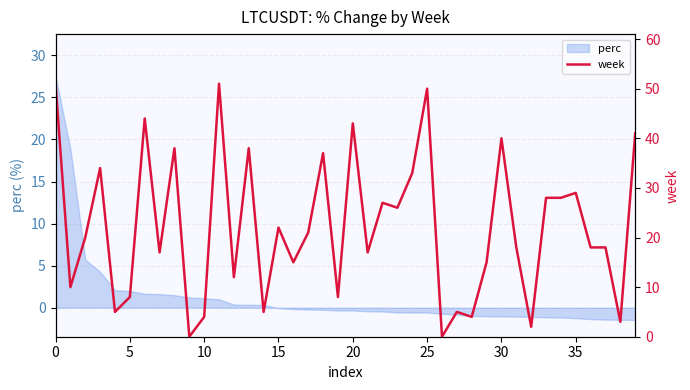

Does the chart display data point markers on the line(s)?

No